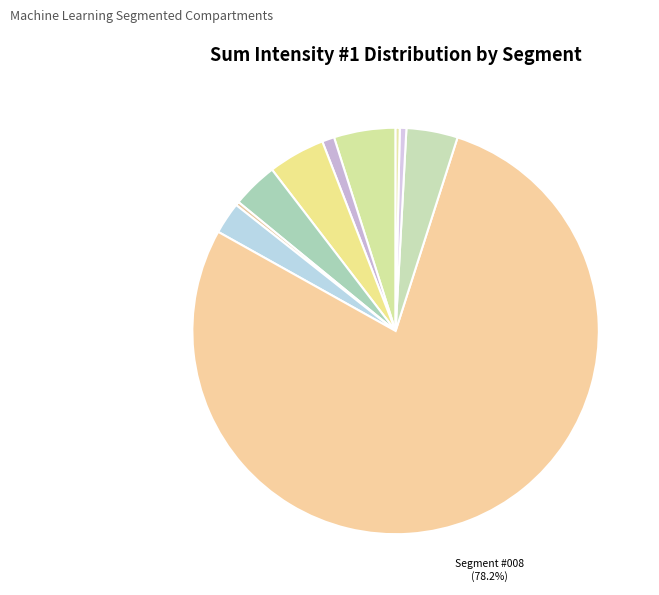

How many segments does this pie chart have?

10